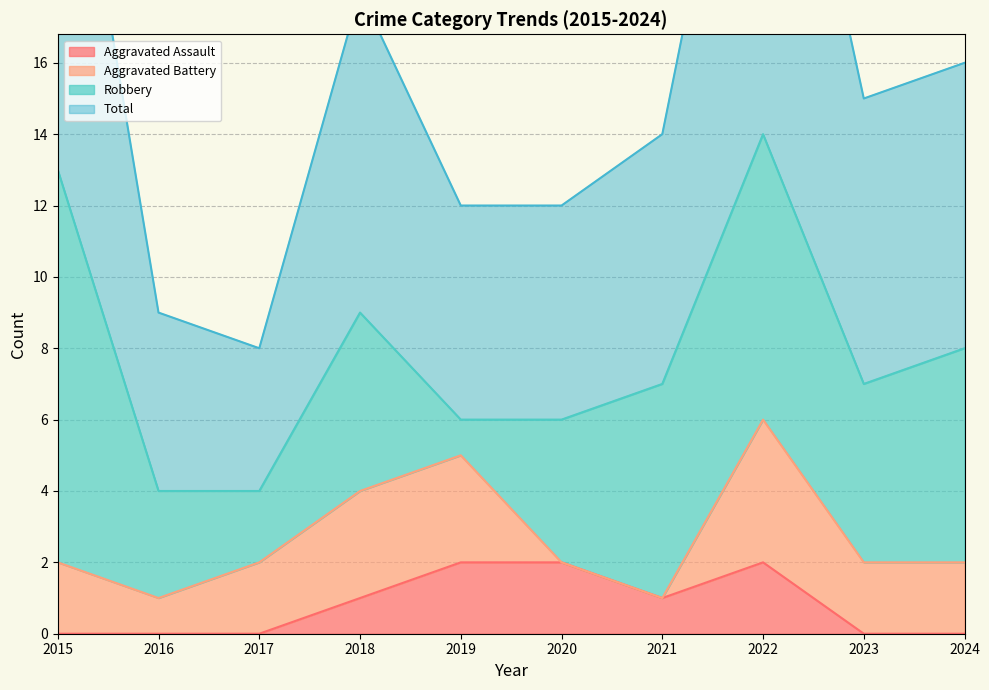

Where is the first local maximum for Total?

2018